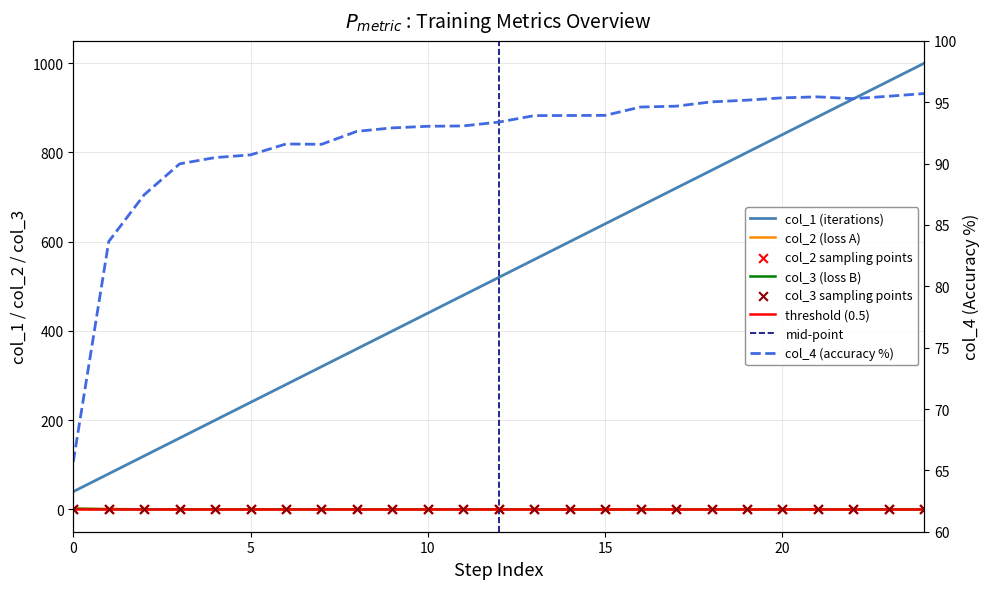

What are all the series names shown in the legend?

col_1, col_2, col_3, col_4